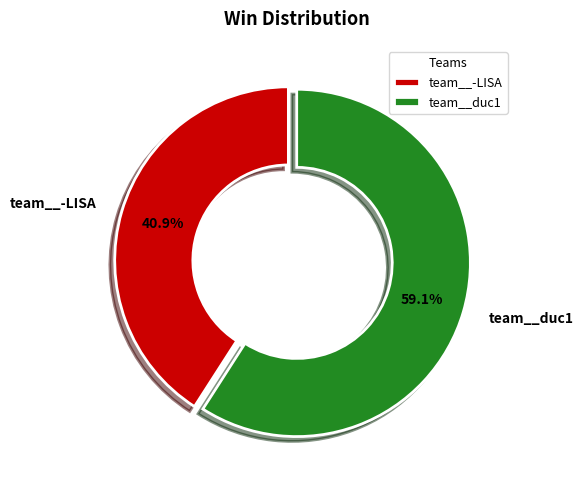

True or false: team__-LISA accounts for 54% of the total.

False